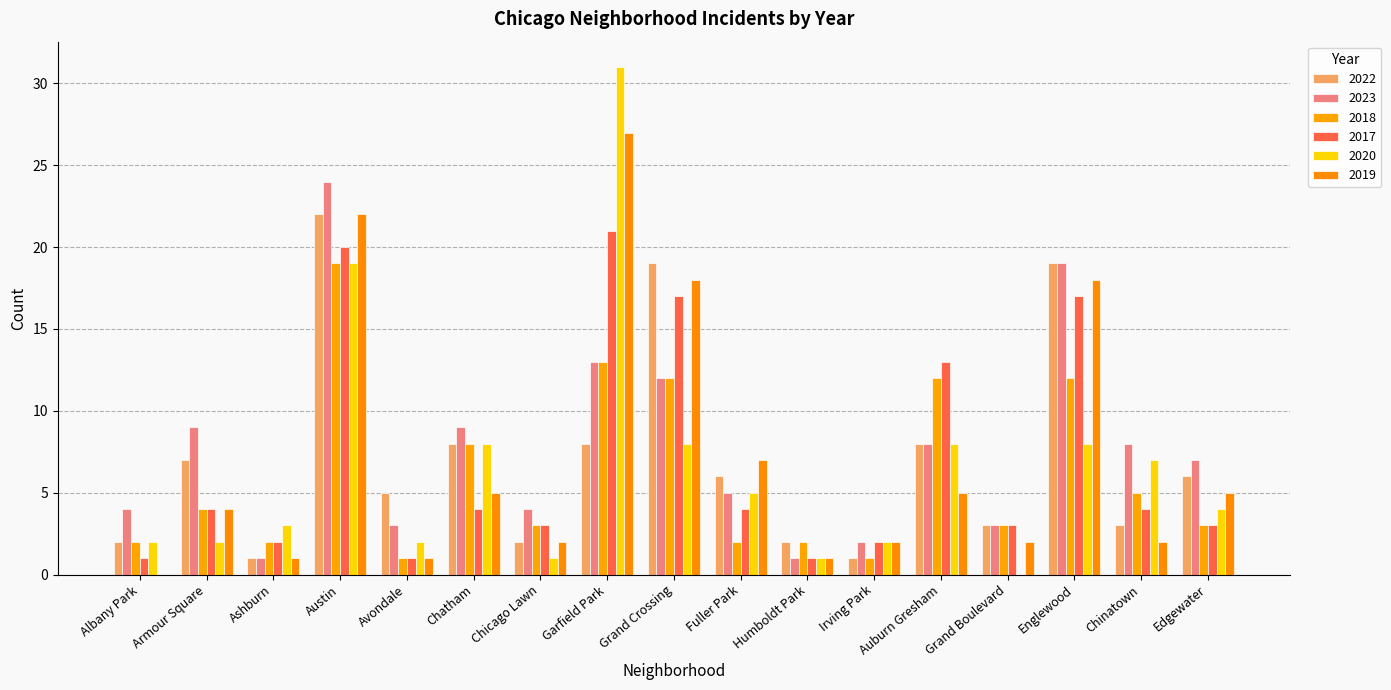

What is the sum of all 2020 values?

111